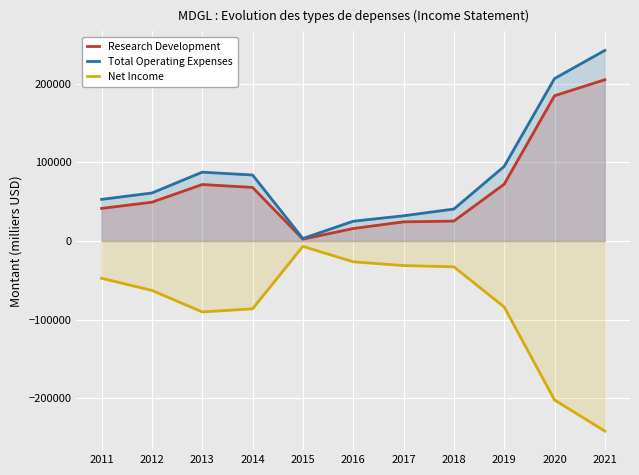

At which label does Total Operating Expenses first exceed 61100?

2013